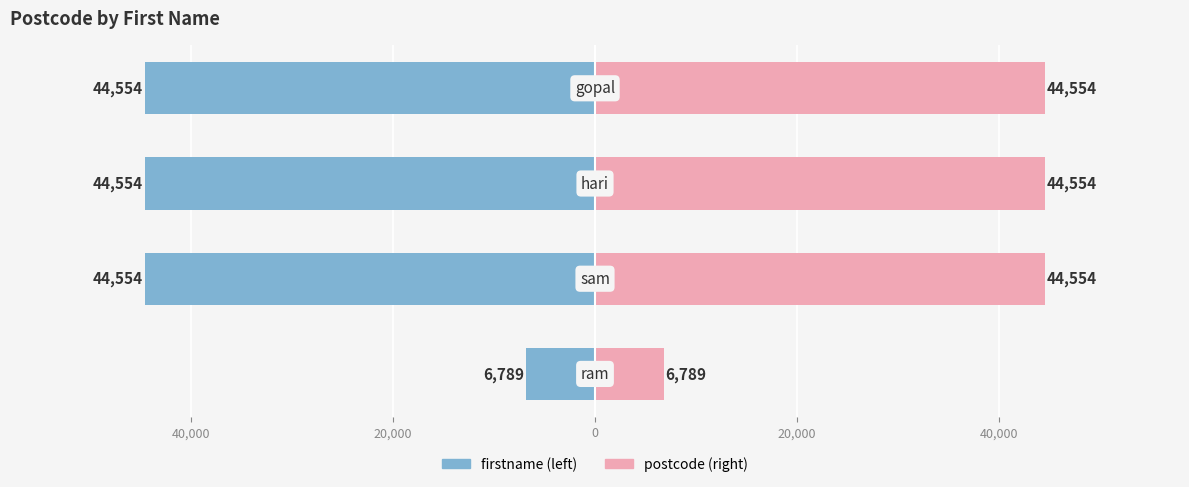

What are all the series names shown in the legend?

firstname (left), postcode (right)